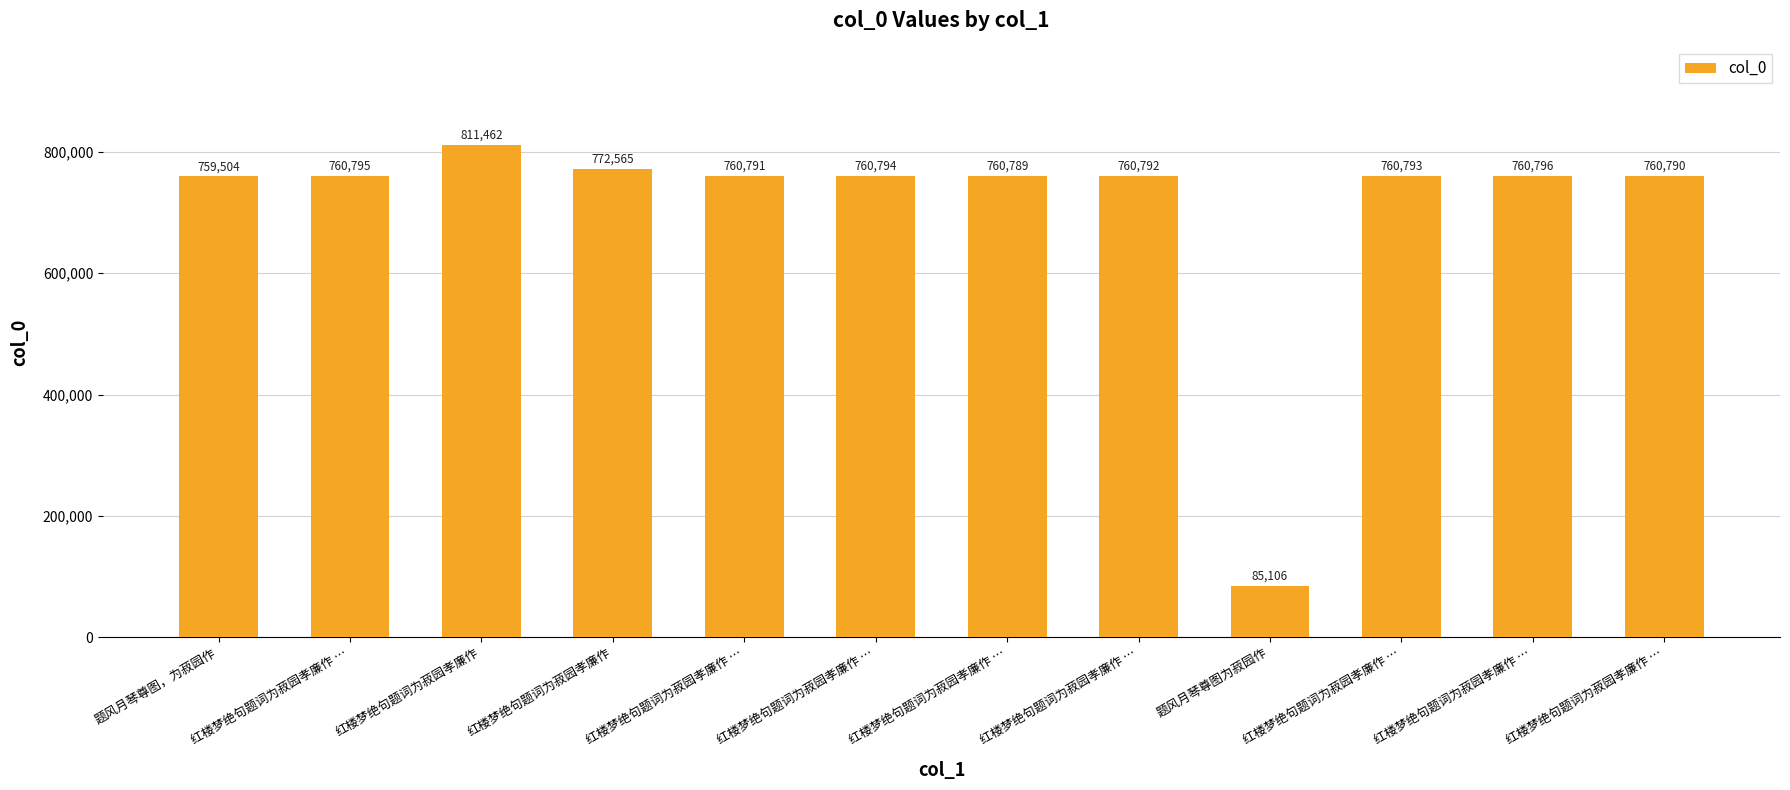

List the labels in order of value, smallest first.

题风月琴尊图为菽园作, 题风月琴尊图，为菽园作, 红楼梦绝句题词为菽园孝廉作 …, 红楼梦绝句题词为菽园孝廉作 …, 红楼梦绝句题词为菽园孝廉作 …, 红楼梦绝句题词为菽园孝廉作 …, 红楼梦绝句题词为菽园孝廉作 …, 红楼梦绝句题词为菽园孝廉作 …, 红楼梦绝句题词为菽园孝廉作 …, 红楼梦绝句题词为菽园孝廉作 …, 红楼梦绝句题词为菽园孝廉作, 红楼梦绝句题词为菽园孝廉作